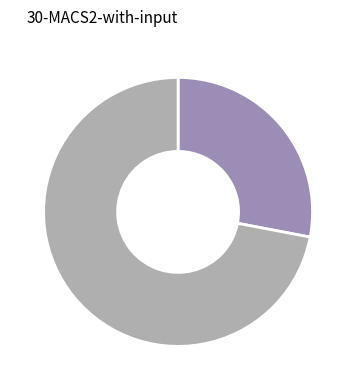

Is there a majority slice in this chart?

Yes